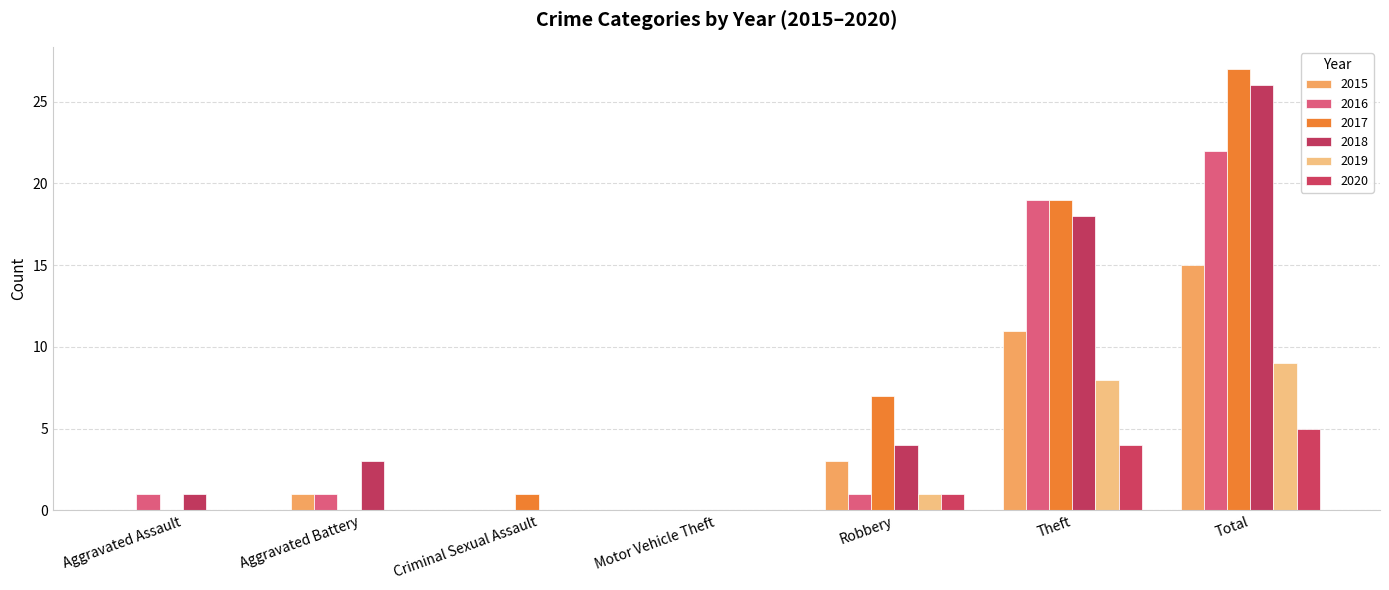

What is the maximum value shown in the chart?

27